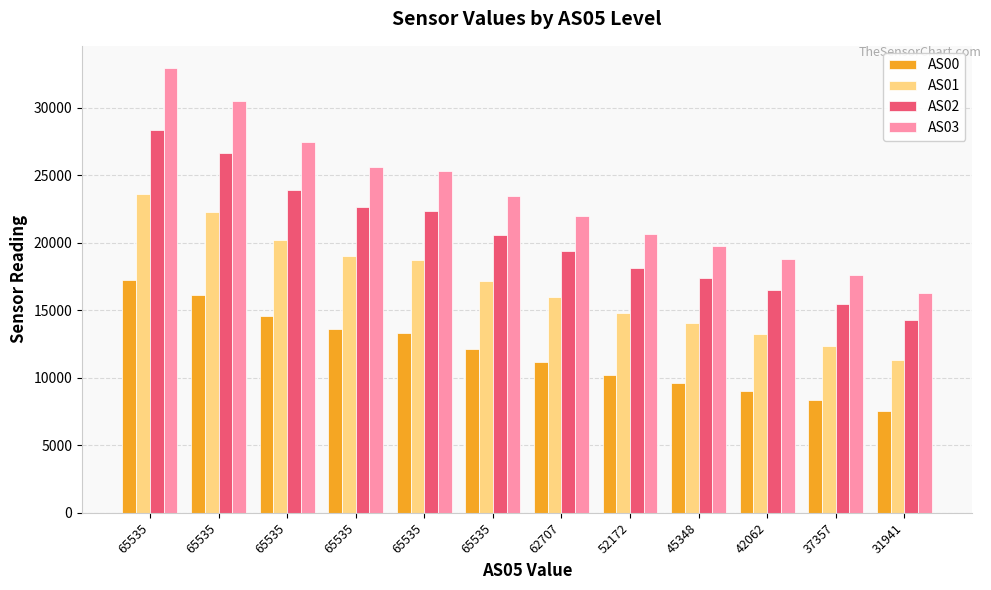

What are all the series names shown in the legend?

AS00, AS01, AS02, AS03